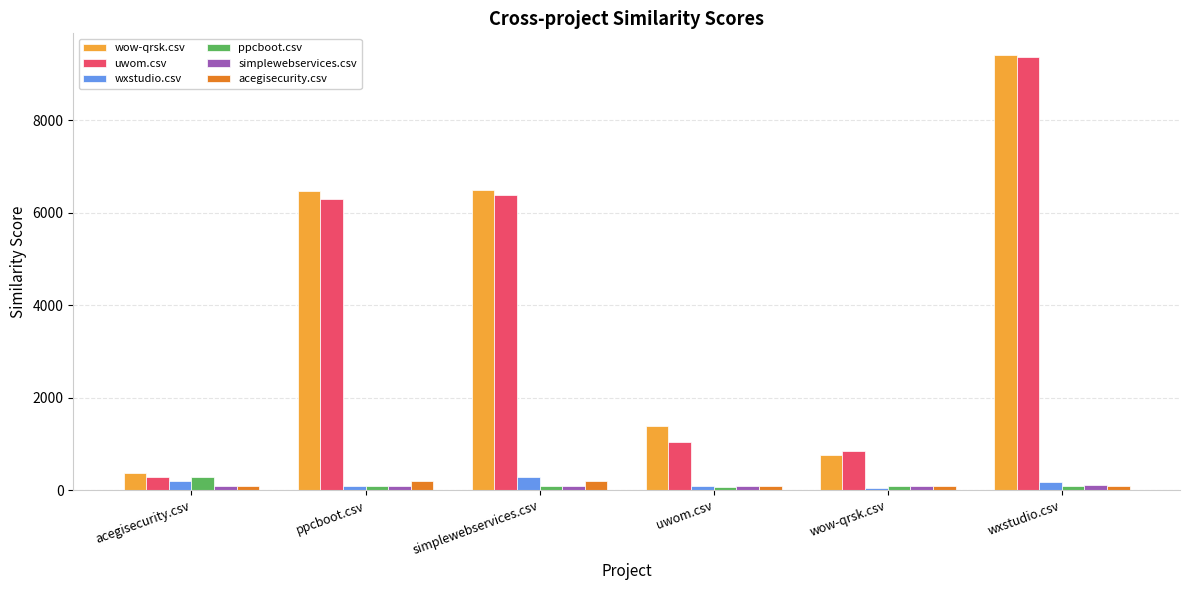

What is the spread (max minus min) of values at simplewebservices.csv?

6394.0